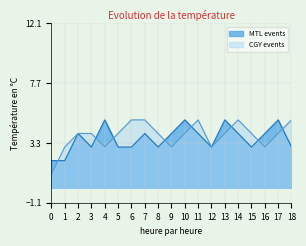

At which category is the sum across all series the highest?

7